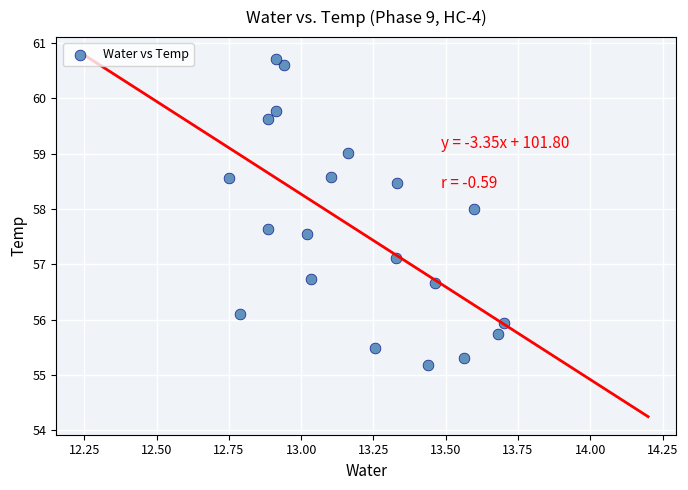

What Y value in the scatter plot is closest to 57?

57.1